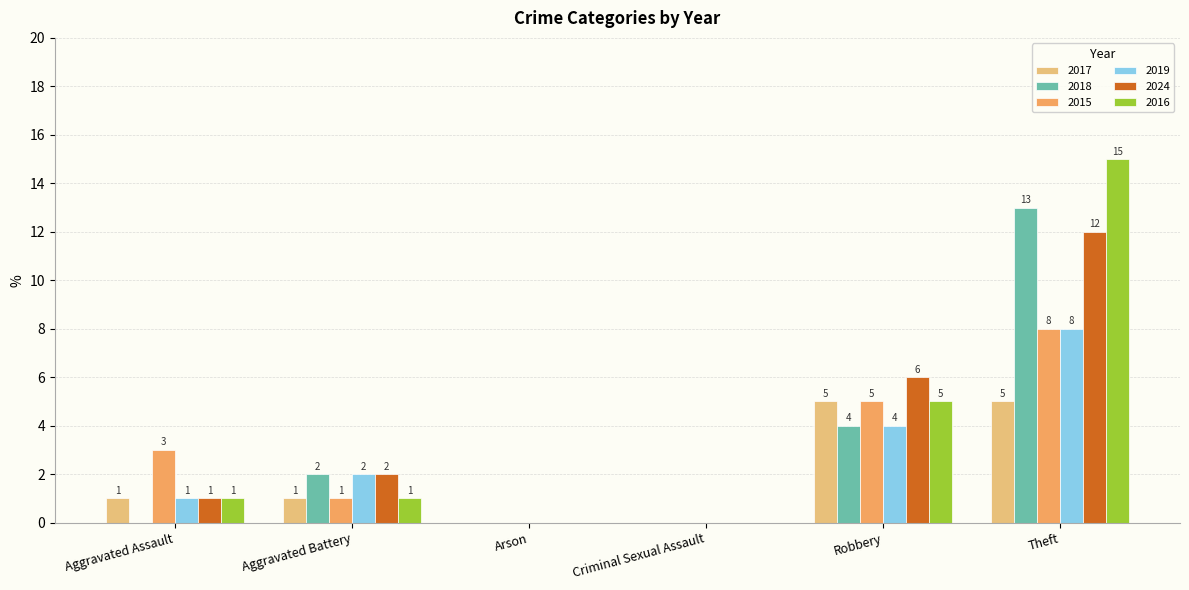

Which series changed the most between Aggravated Assault and Arson?

2015